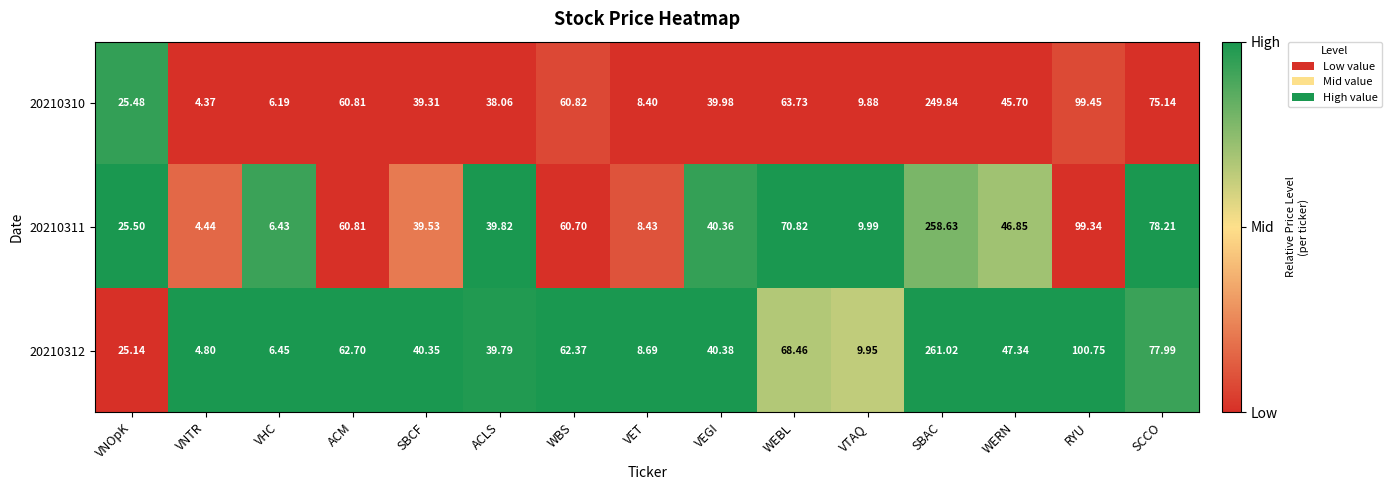

Rank the categories by 20210312 value from lowest to highest.

VNTR, VHC, VET, VTAQ, VNOpK, ACLS, SBCF, VEGI, WERN, WBS, ACM, WEBL, SCCO, RYU, SBAC